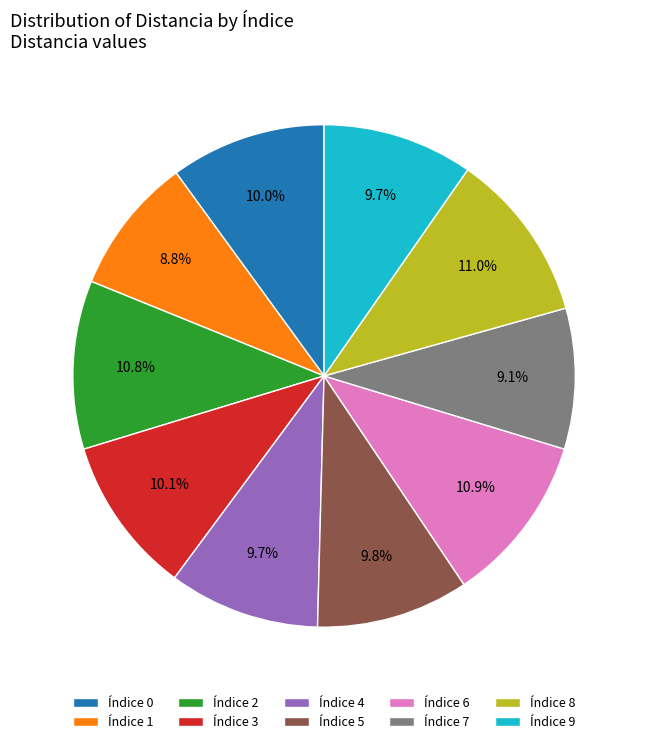

Is there a majority slice in this chart?

No